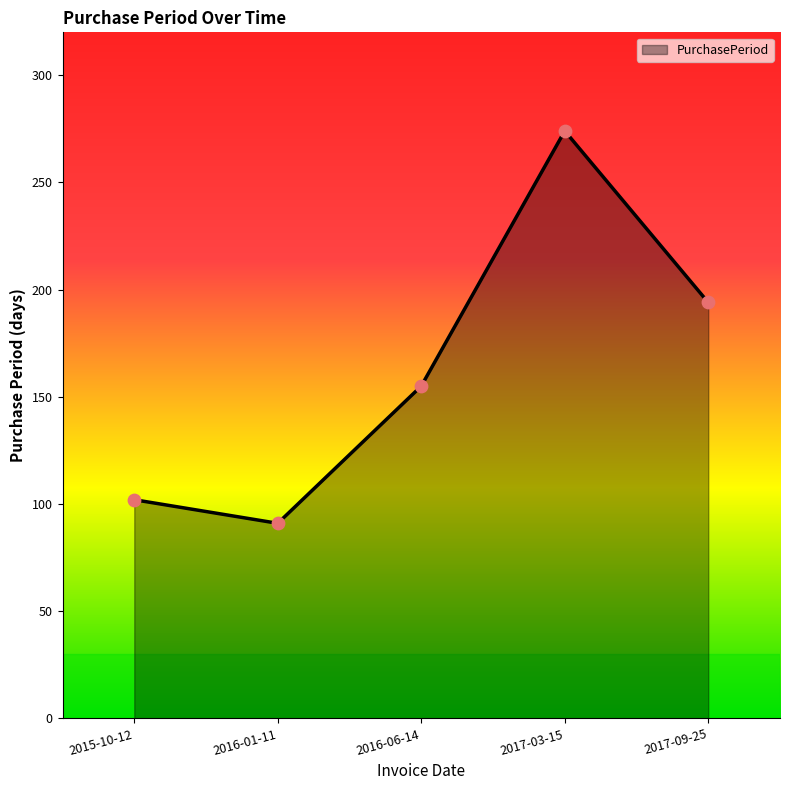

What is the change in value from 2016-01-11 to 2016-06-14?

+64